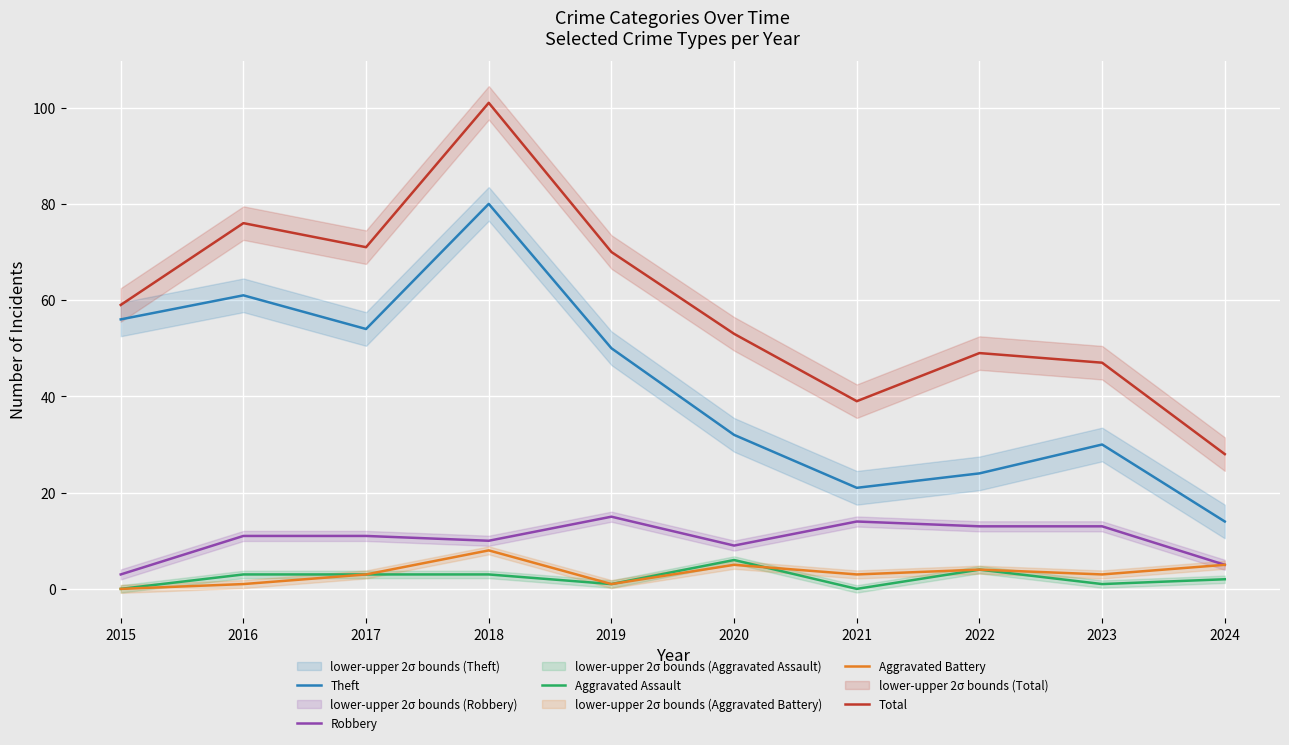

What is the approximate value of Aggravated Assault at 2017?

3